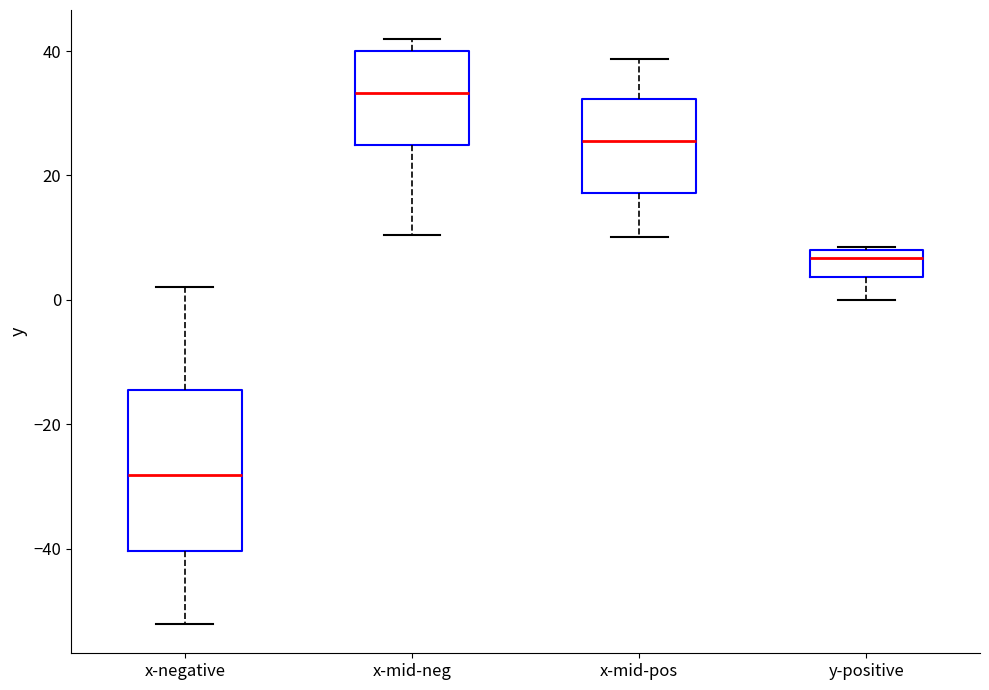

Where does the upper whisker of the box for x-negative end on the y-axis? The values are not printed on the chart, so give them approximately, as read against the axis.

2